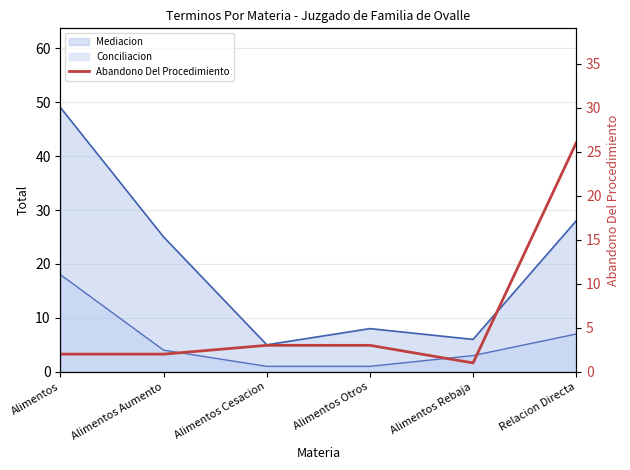

How many lines are shown in the chart?

1